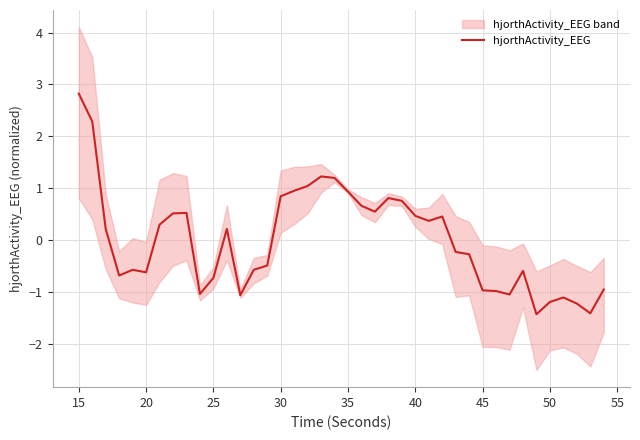

What is the highest value of the hjorthActivity_EEG series?

2.8